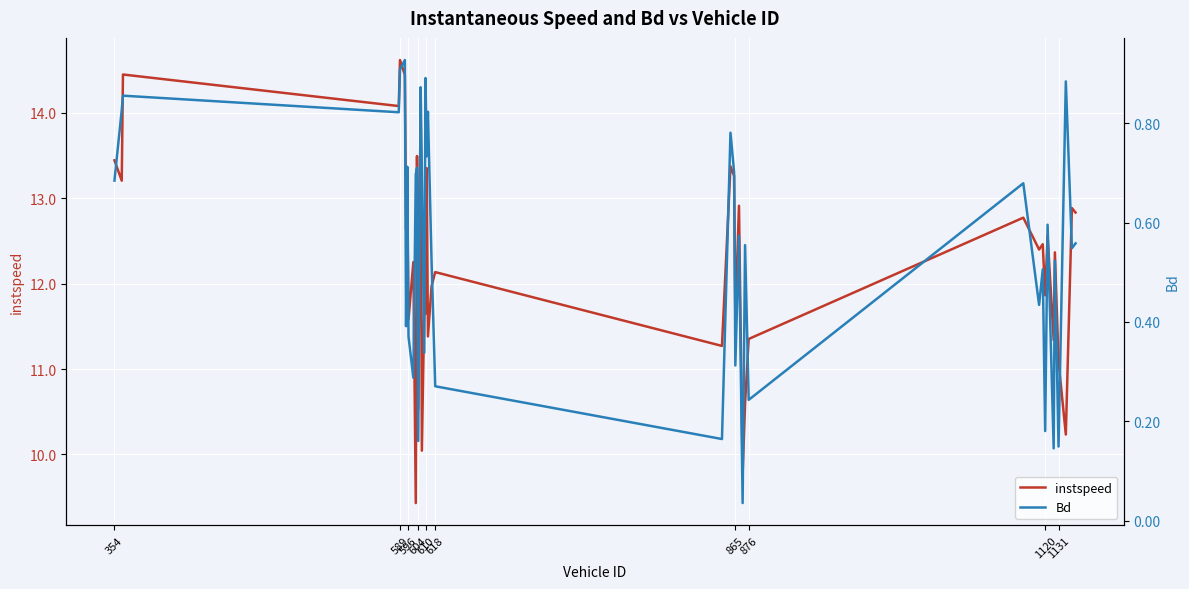

Is it true that instspeed equals 7.0 at 30?

False